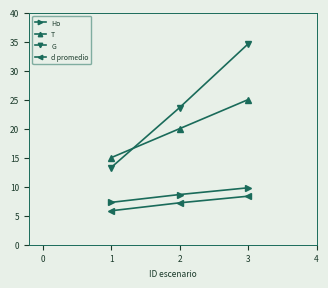

What is the difference between the highest and lowest values at 2?

16.4